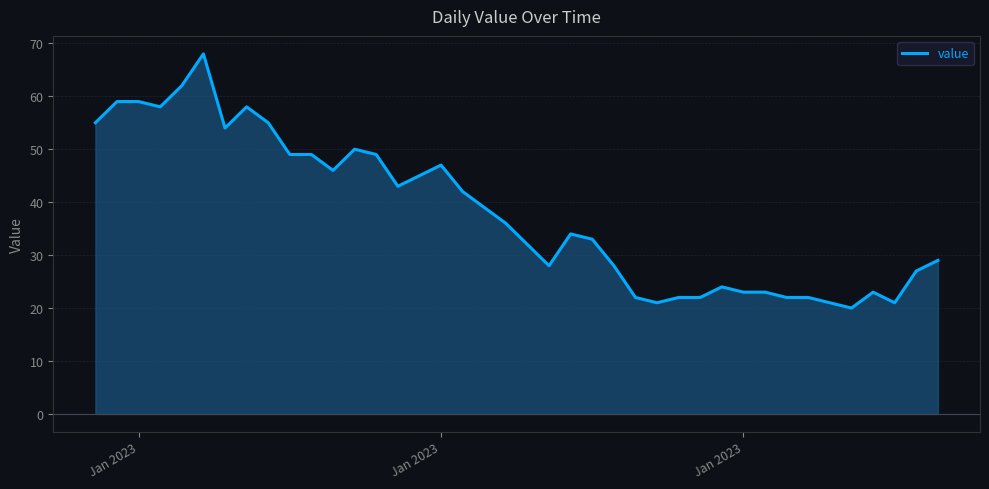

What is the average value?

38